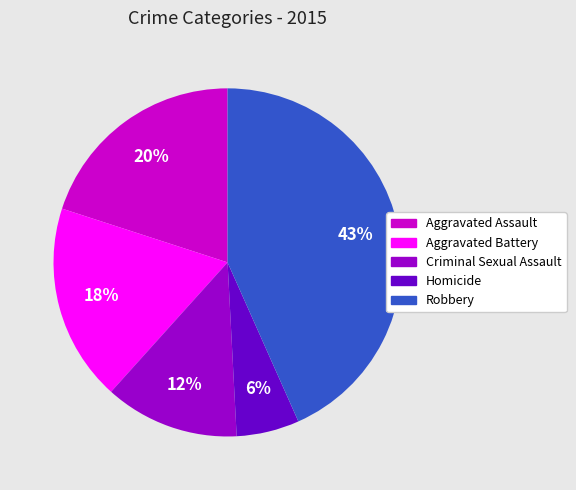

Count the number of slices in the pie.

5